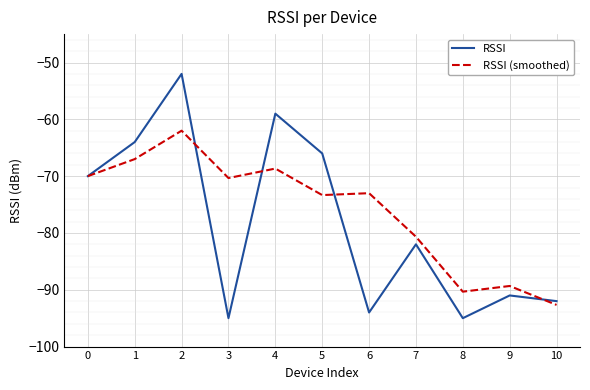

Which series has the largest total across all categories?

RSSI (smoothed)